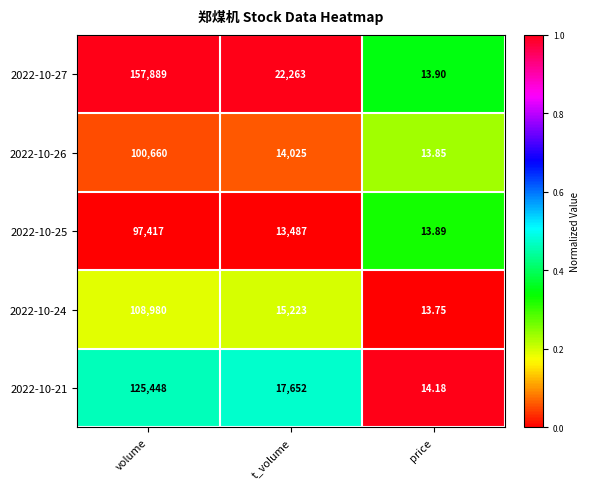

Where does the 2022-10-21 series first go above 17652?

volume